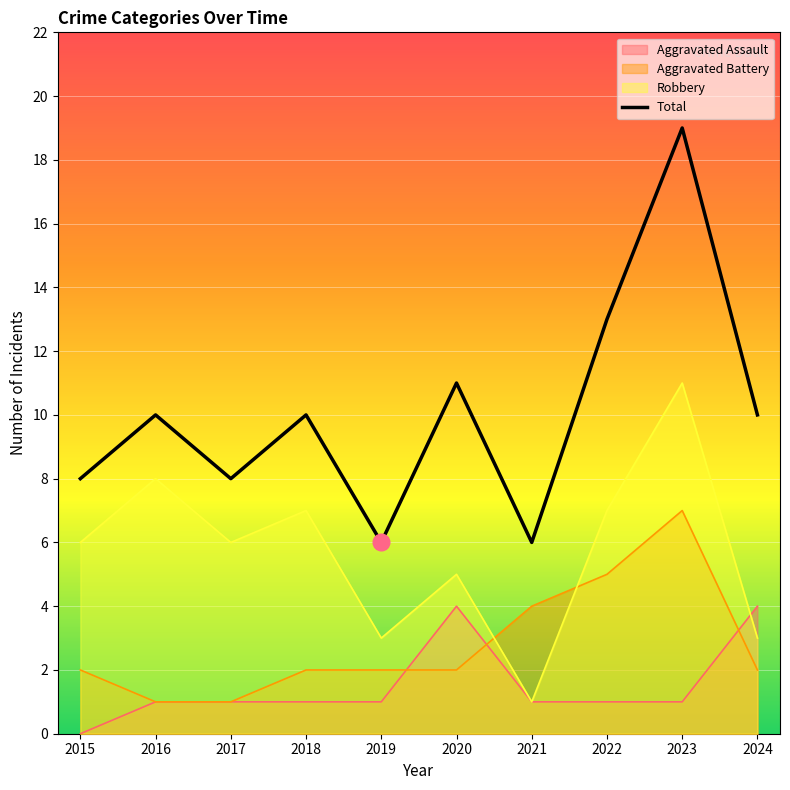

Does the chart display data point markers on the line(s)?

No